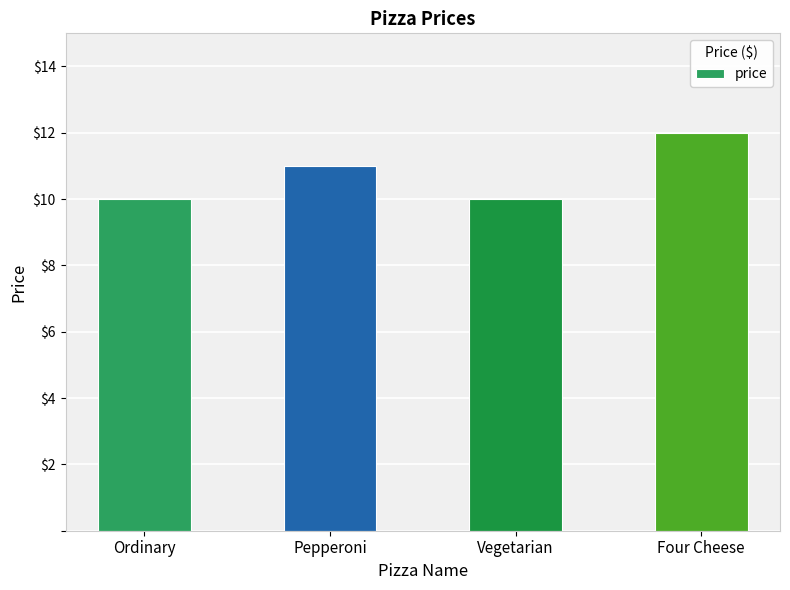

Reading left to right, list all the values displayed in this chart.

Ordinary=10	Pepperoni=11	Vegetarian=10	Four Cheese=12